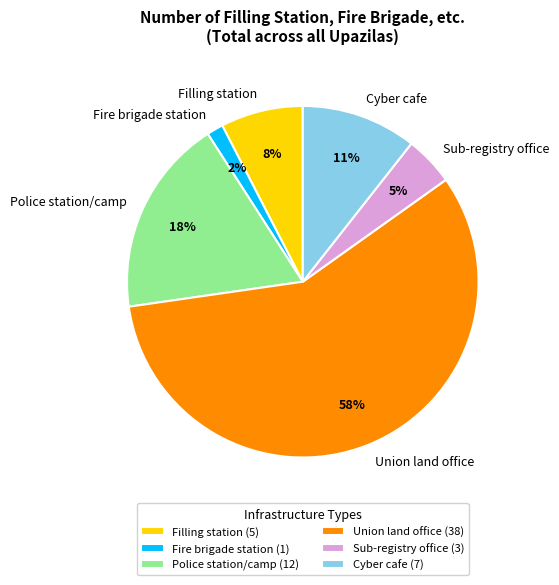

Does Union land office account for over 50% of the chart?

Yes